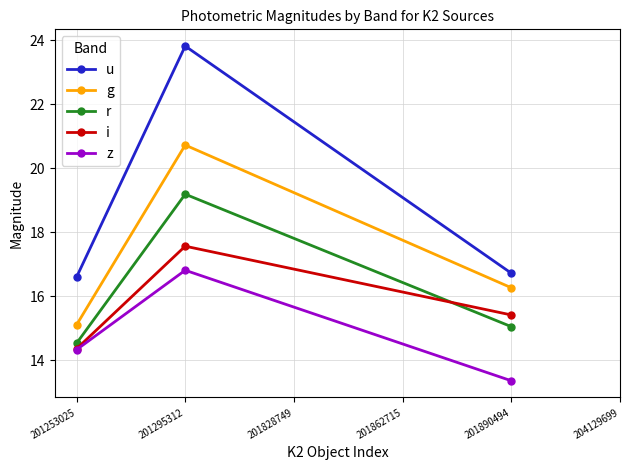

Reading left to right, what are all the values shown in this chart?

u: 201253025=16.6	201295312=23.8	201890494=16.7
g: 201253025=15.1	201295312=20.7	201890494=16.3
r: 201253025=14.5	201295312=19.2	201890494=15.0
i: 201253025=14.4	201295312=17.6	201890494=15.4
z: 201253025=14.3	201295312=16.8	201890494=13.4